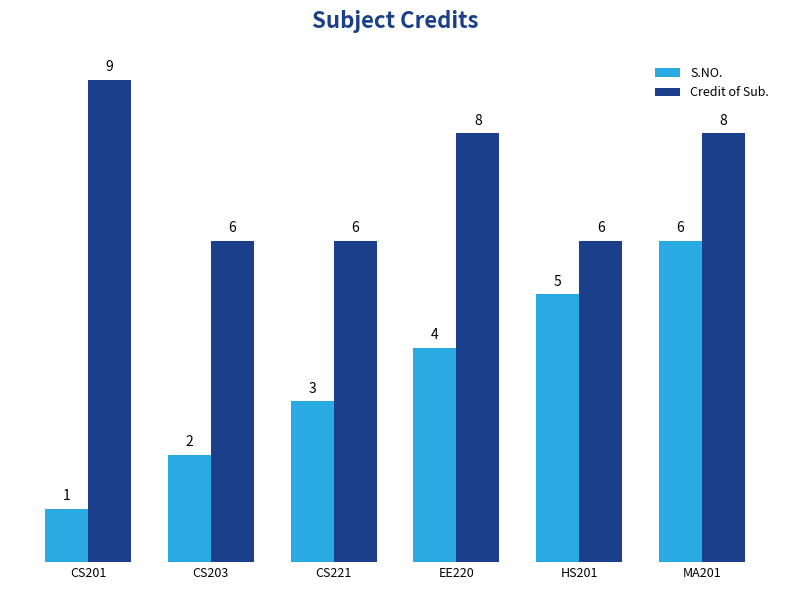

Count the S.NO. values in the range 2 to 5.

4